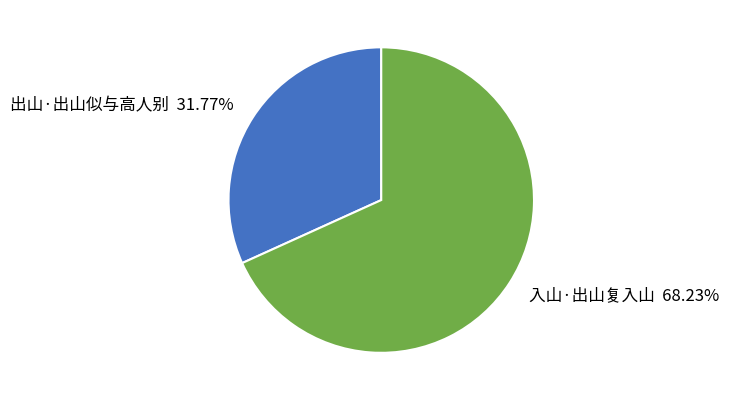

Is it true that 出山·出山似与高人别 is 32% of the pie?

True